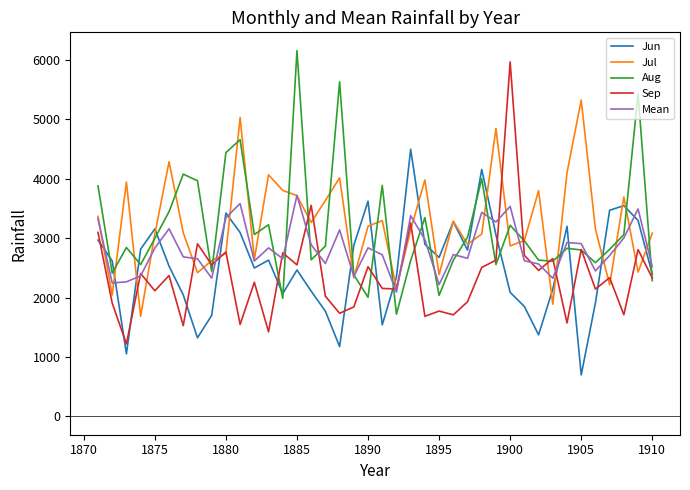

What is the difference between the second highest and second lowest values in the Sep series?

2128.0